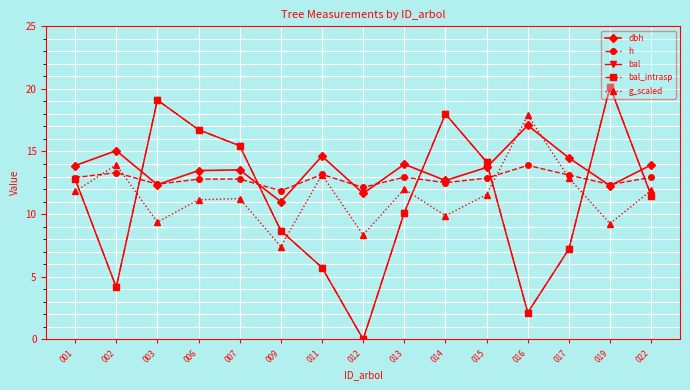

True or false: g_scaled has more than 2 interior local peaks.

True